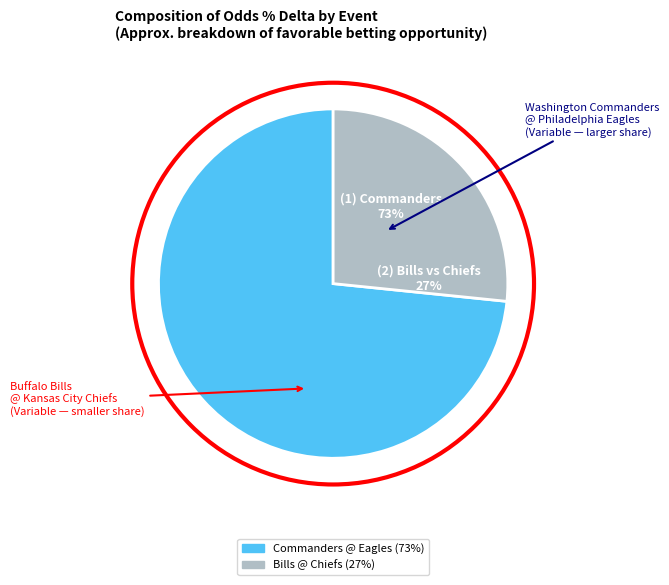

Rank the categories by value from highest to lowest.

Washington Commanders @ Philadelphia Eagles, Buffalo Bills @ Kansas City Chiefs